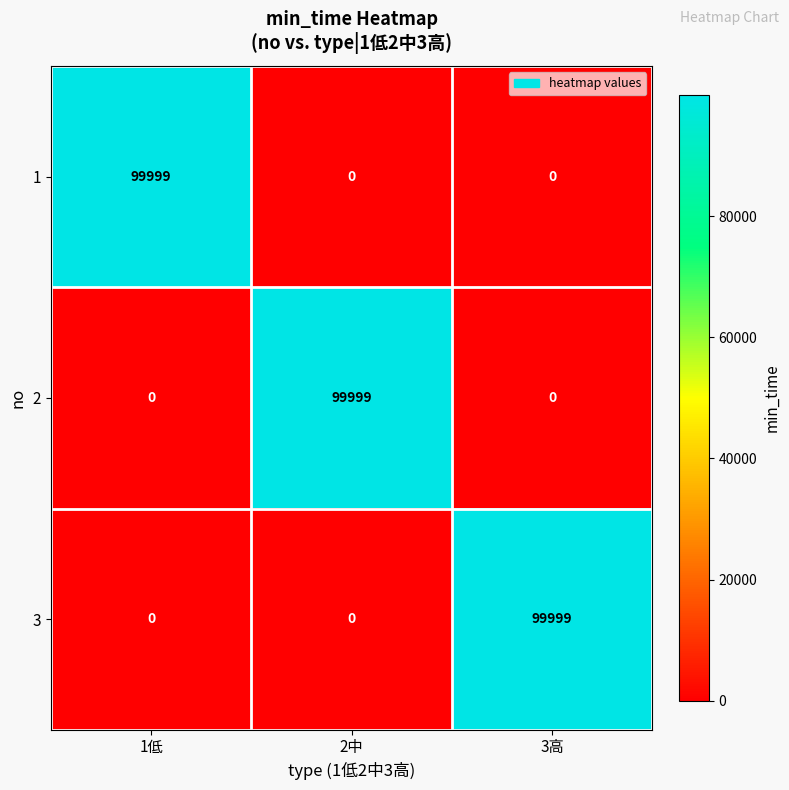

The value of 3 at 3高 is 99999. True or false?

True